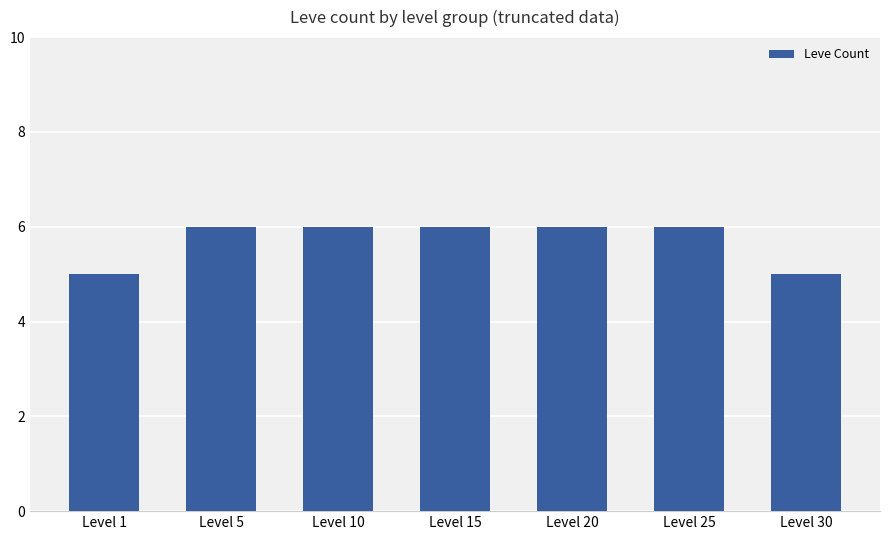

What is the smallest value displayed?

5